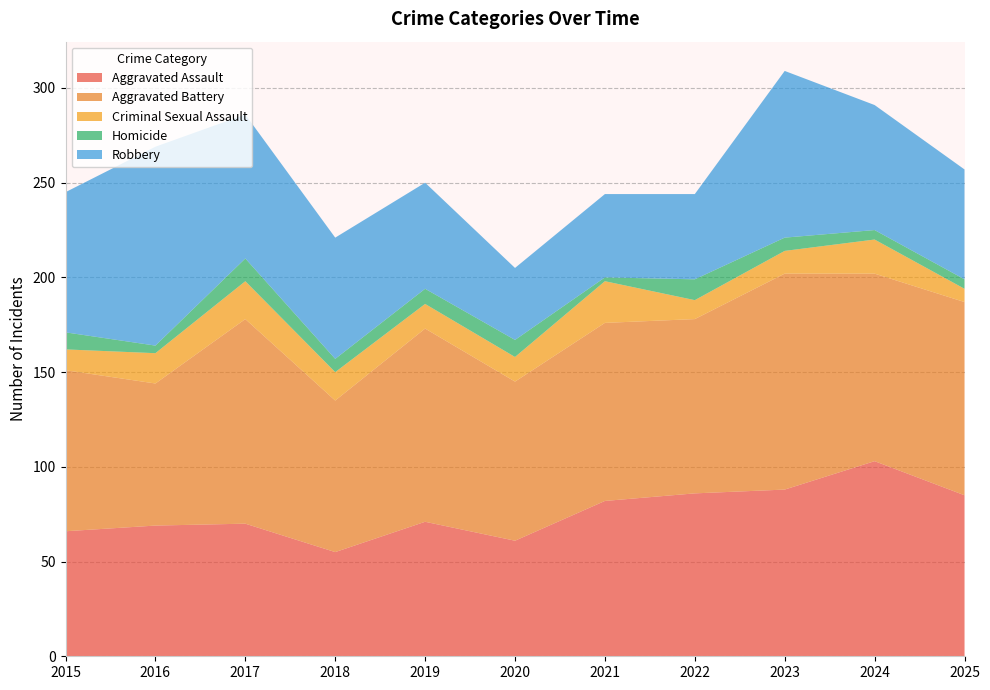

Reading left to right, transcribe all the data shown in this chart.

Aggravated Assault: 2015=66	2016=69	2017=70	2018=55	2019=71	2020=61	2021=82	2022=86	2023=88	2024=103	2025=85
Aggravated Battery: 2015=85	2016=75	2017=108	2018=80	2019=102	2020=84	2021=94	2022=92	2023=114	2024=99	2025=102
Criminal Sexual Assault: 2015=11	2016=16	2017=20	2018=15	2019=13	2020=13	2021=22	2022=10	2023=12	2024=18	2025=7
Homicide: 2015=9	2016=4	2017=12	2018=7	2019=8	2020=9	2021=2	2022=11	2023=7	2024=5	2025=5
Robbery: 2015=74	2016=105	2017=76	2018=64	2019=56	2020=38	2021=44	2022=45	2023=88	2024=66	2025=58